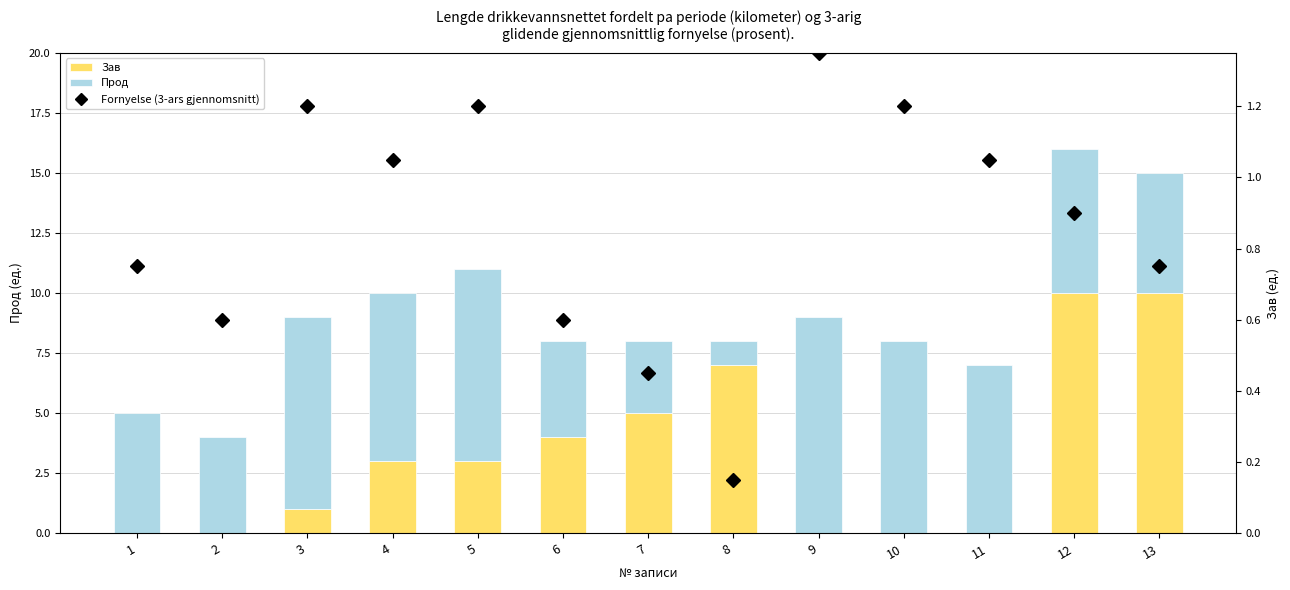

Which has a higher value, 13 or 5?

13